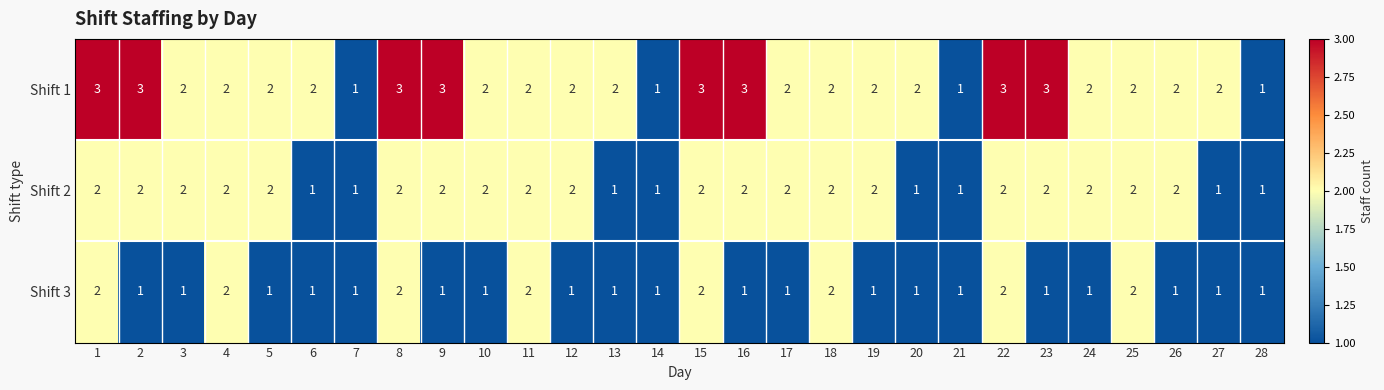

Which series has the largest range (max minus min)?

Shift 1